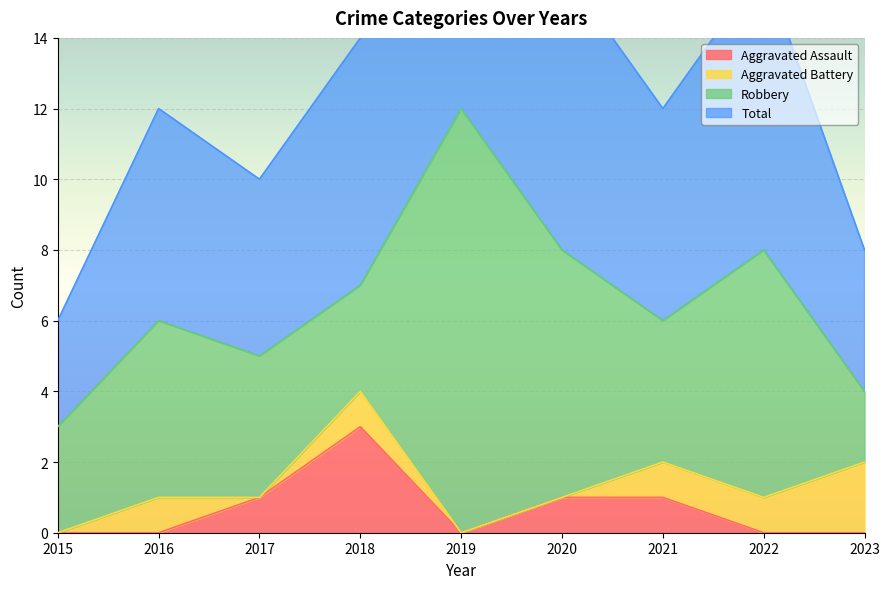

True or false: Total and Aggravated Assault cross at least once.

False